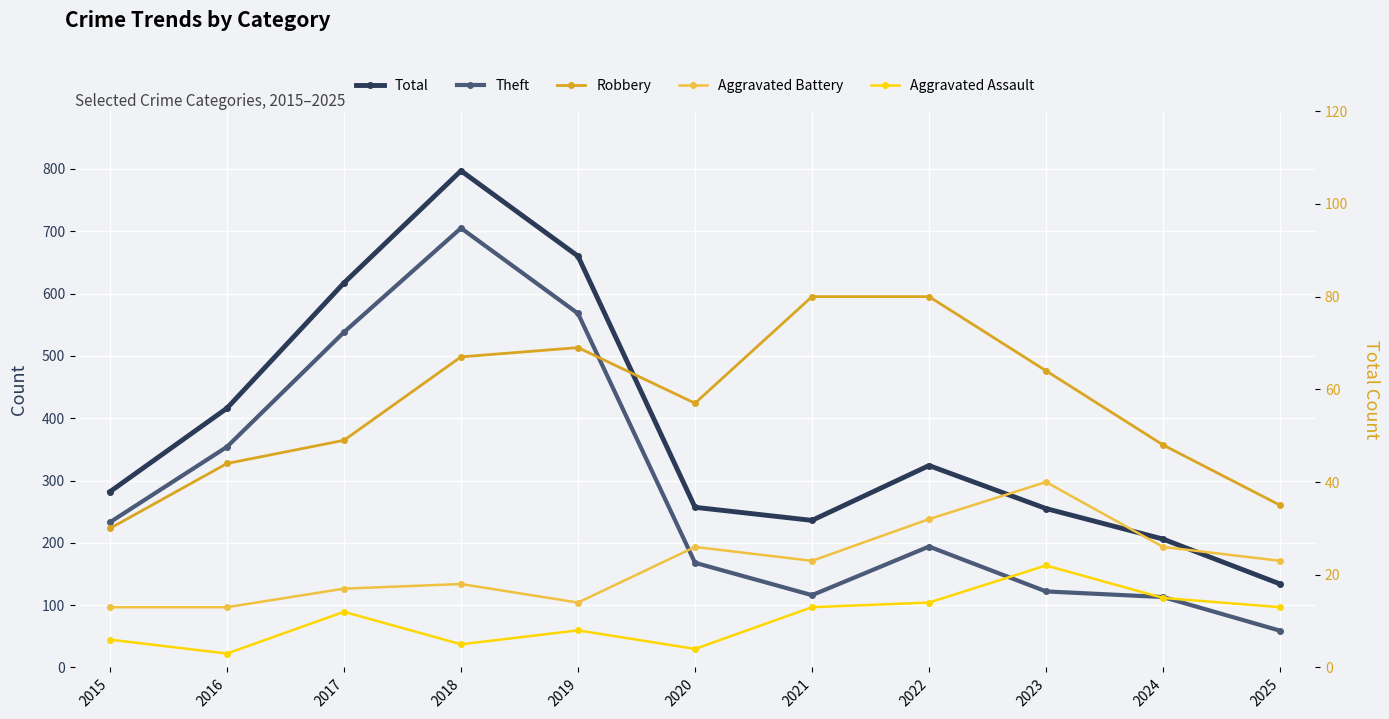

At which category is the sum across all series the highest?

2018